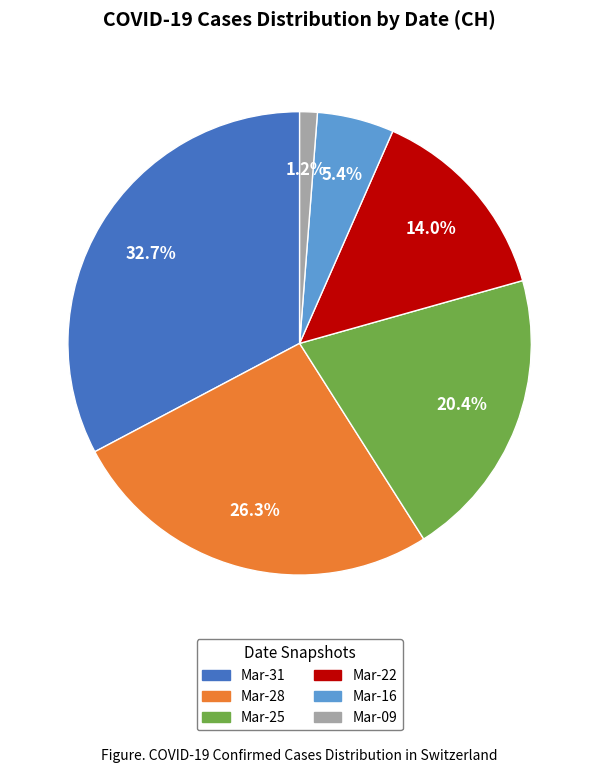

Combined, do Mar-22 and Mar-28 account for over 50%?

No